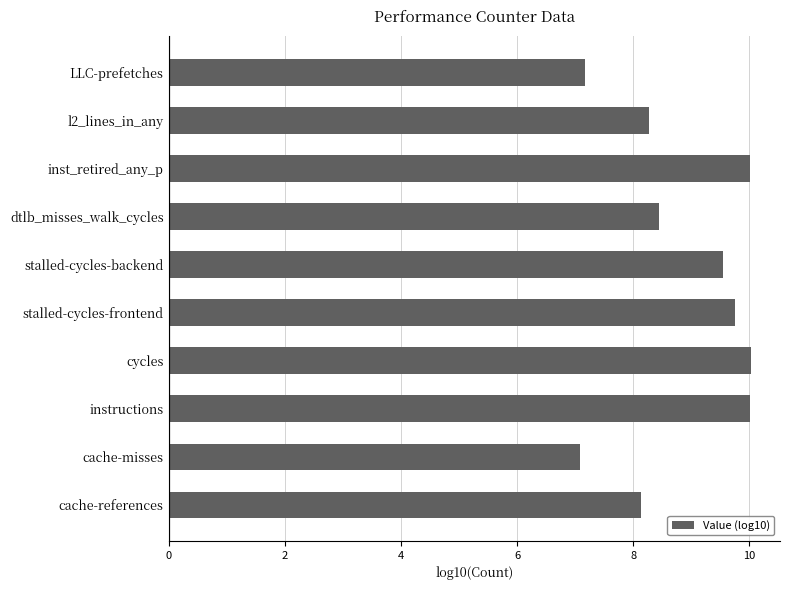

What is the change in value from cycles to l2_lines_in_any?

-1.8